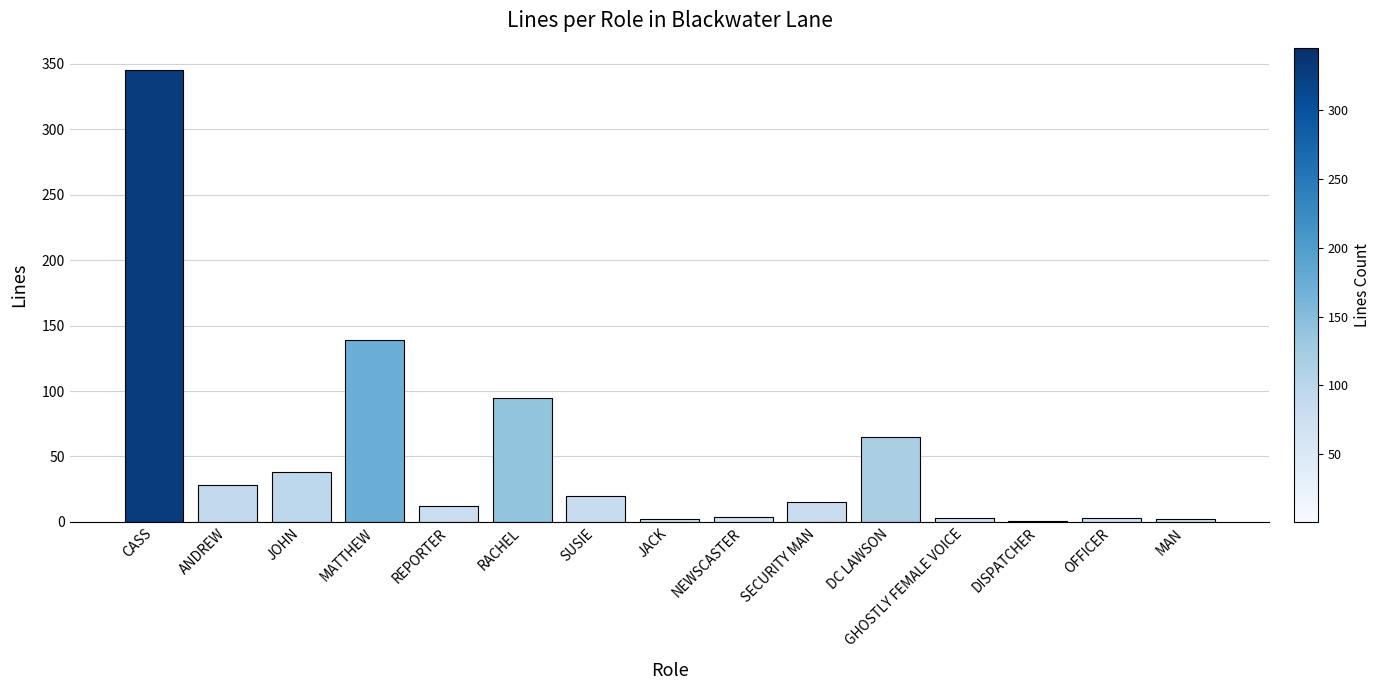

Is it true that the value at MATTHEW is 246?

False